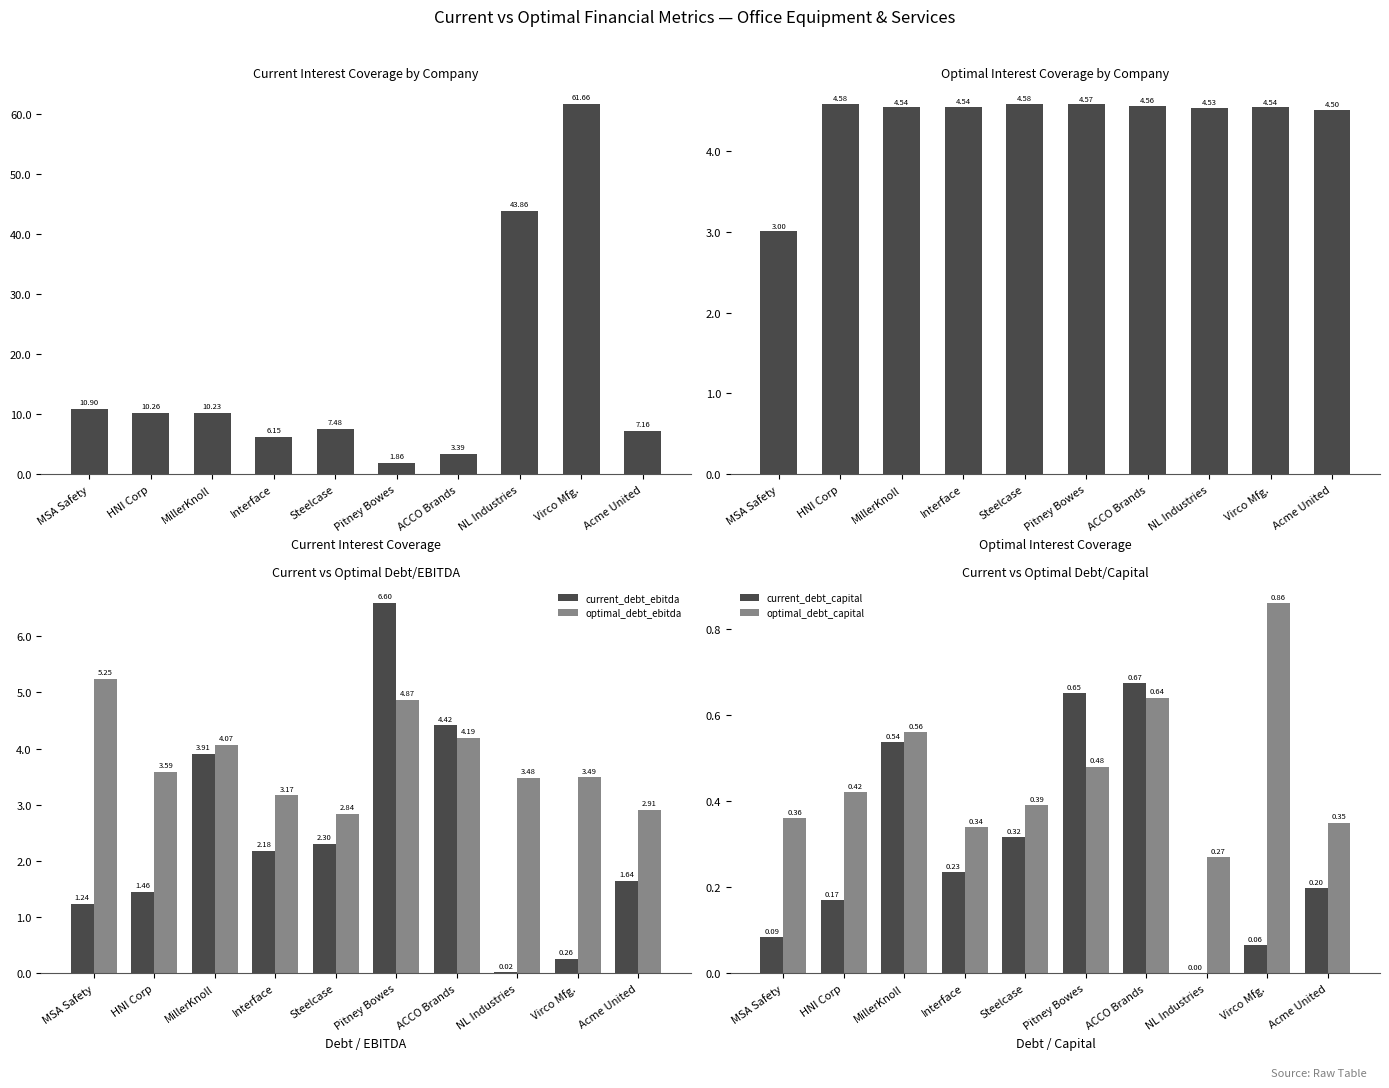

At ACCO Brands, list the series in order from smallest to largest.

optimal_debt_capital, current_debt_capital, current_interest_coverage, optimal_debt_ebitda, current_debt_ebitda, optimal_interest_coverage